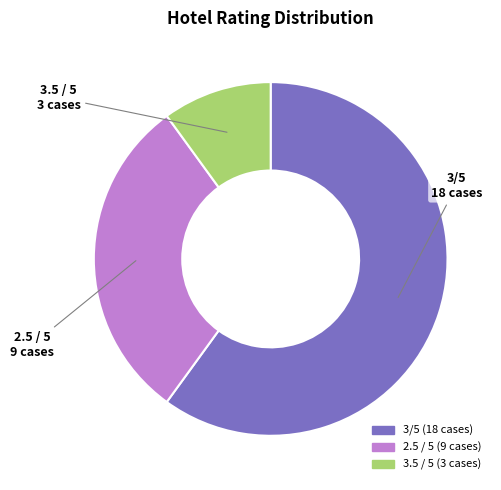

Do 3.5 / 5 and 3/5 together represent more than half of the pie?

Yes